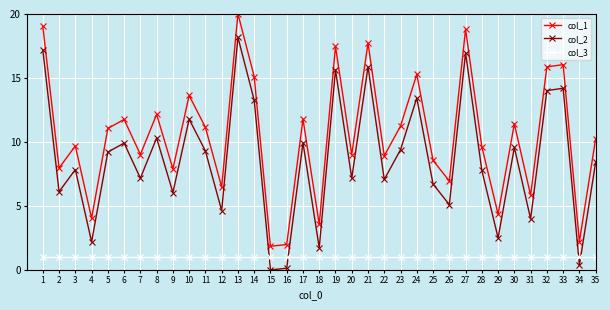

Which series has the largest total across all categories?

col_1